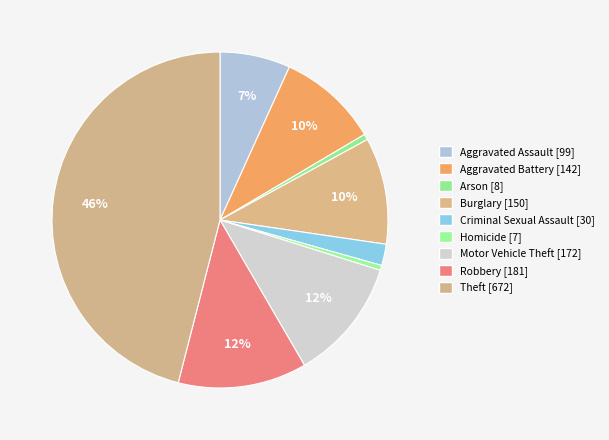

What is the largest slice in the pie chart?

Theft